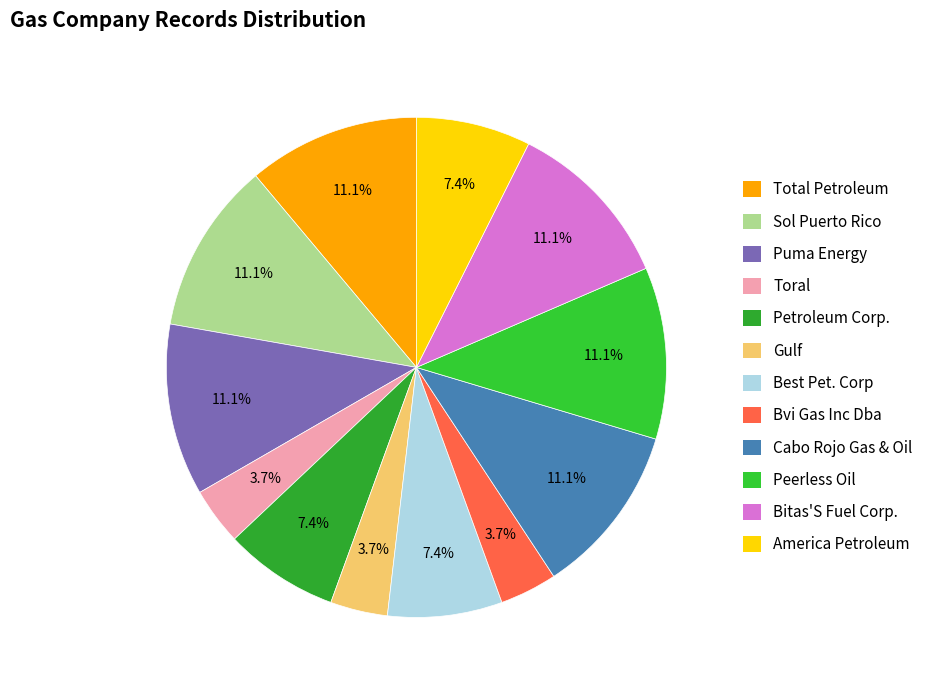

What is the ratio of the value at Gulf to the value at Toral?

1.0